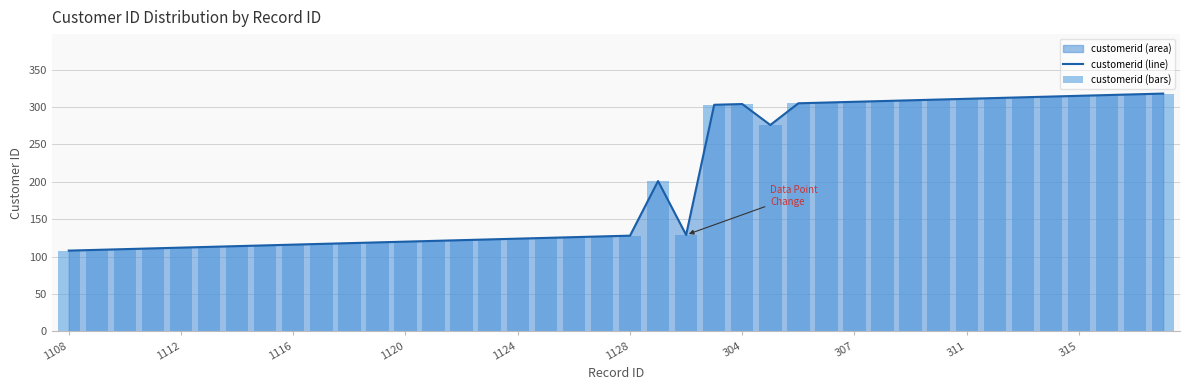

Which series changed the most between 1128 and 18?

customerid (line)